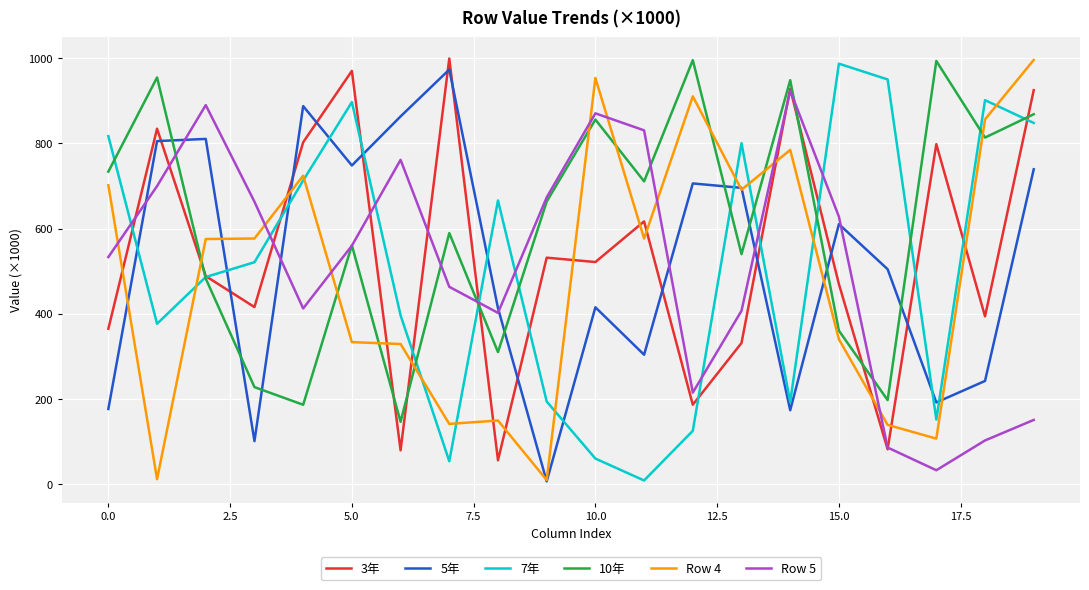

What is the lowest value of the 10年 series?

146.6